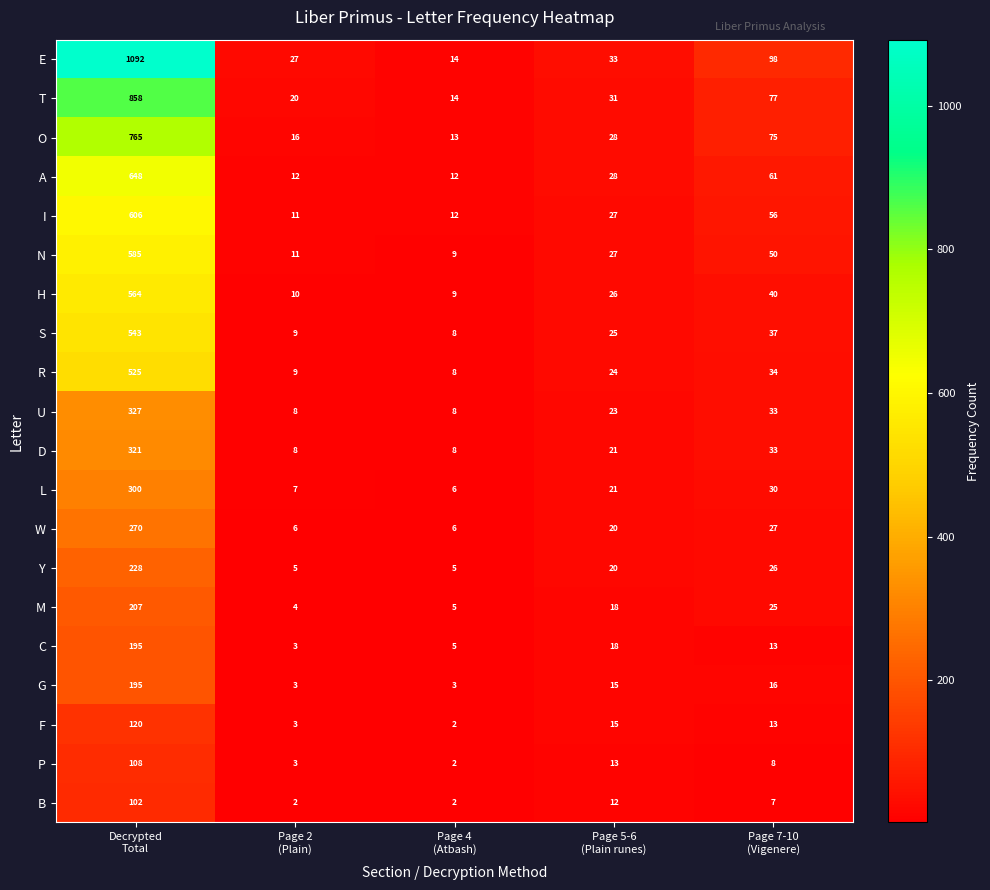

Which series has the widest spread of values?

E